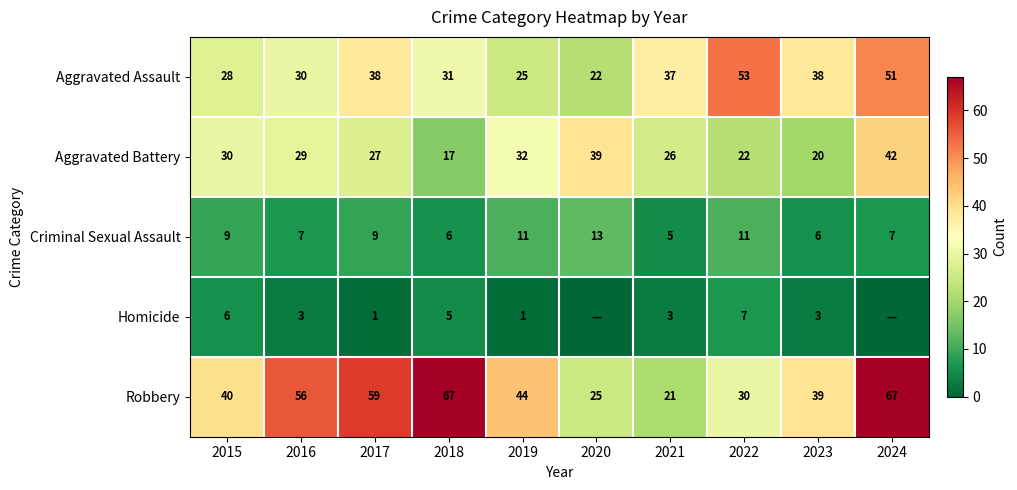

Between 2016 and 2018, which series saw the biggest shift?

Aggravated Battery